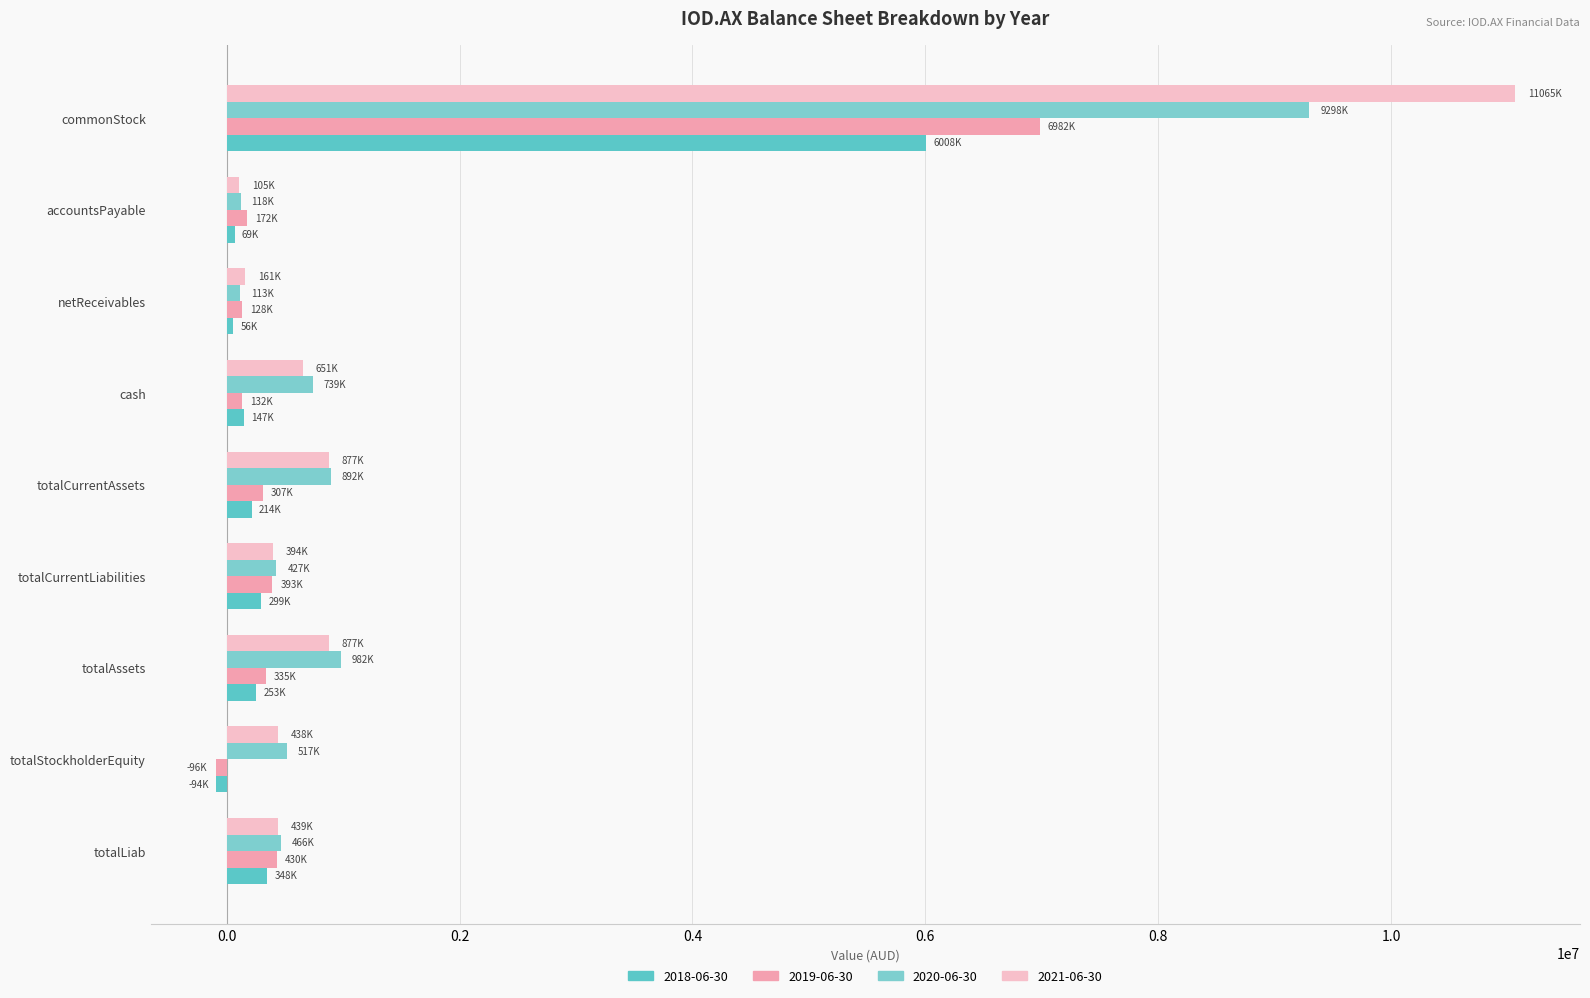

What are all the series names shown in the legend?

2018-06-30, 2019-06-30, 2020-06-30, 2021-06-30